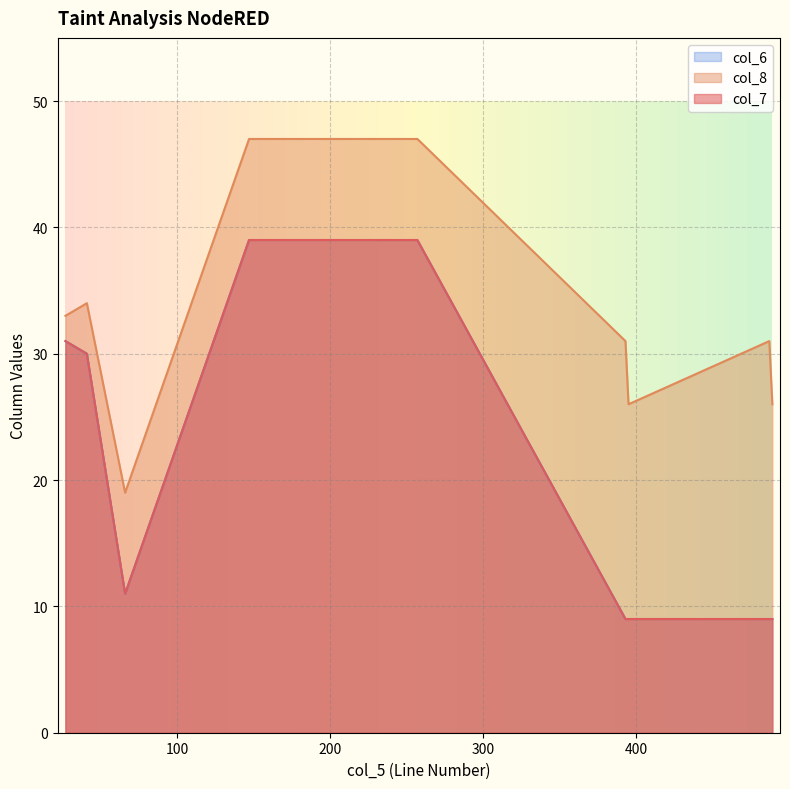

True or false: col_6 and col_7 intersect in this chart.

False